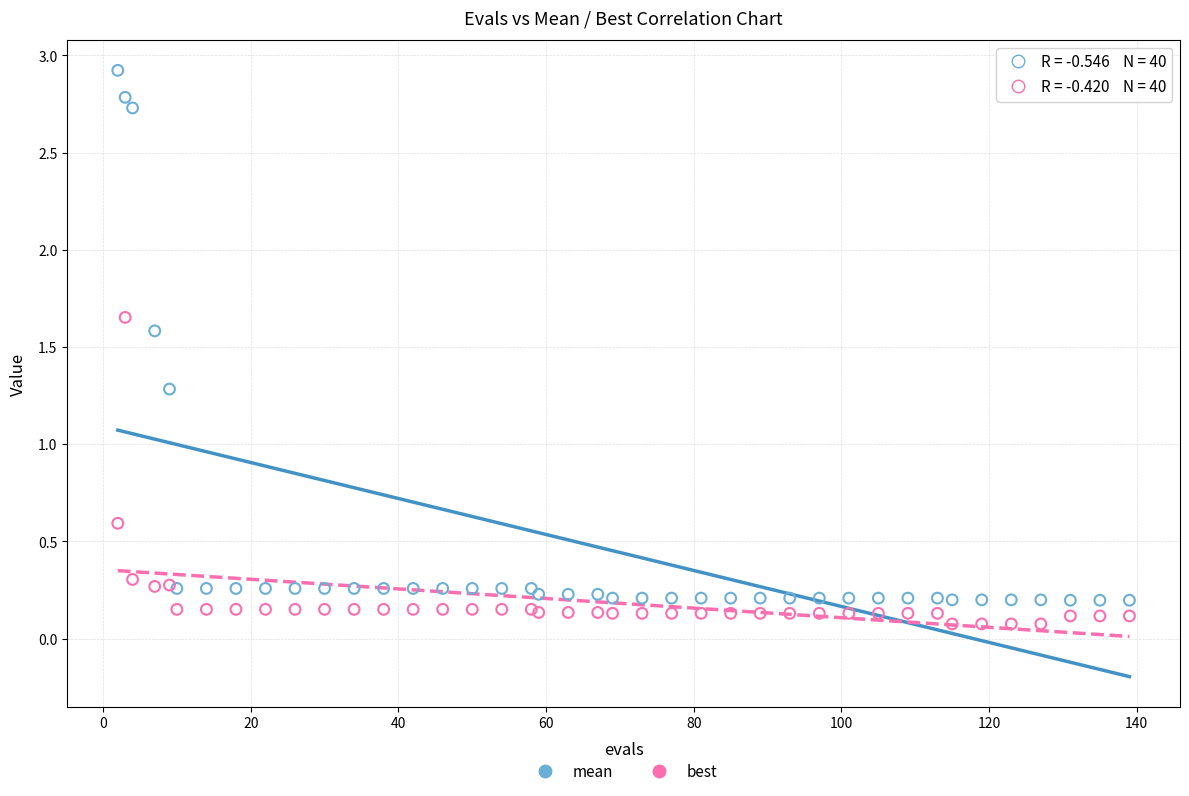

Which series reaches the maximum Y coordinate?

mean